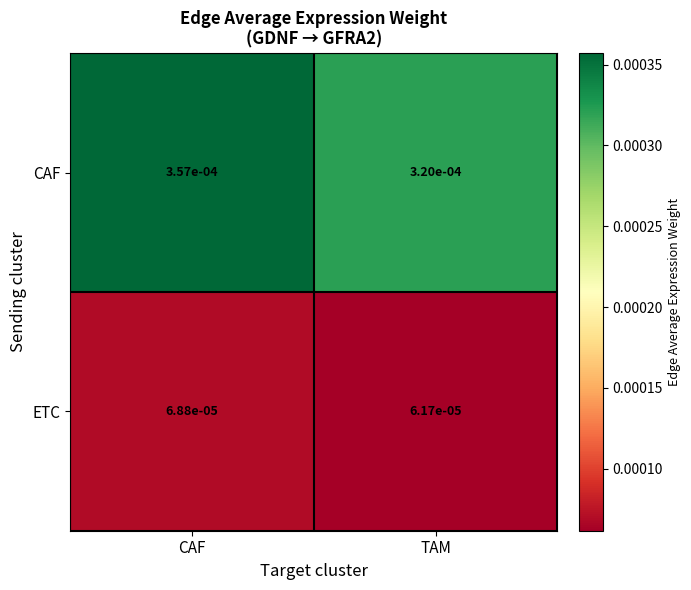

Where is CAF nearest to the value 0?

TAM